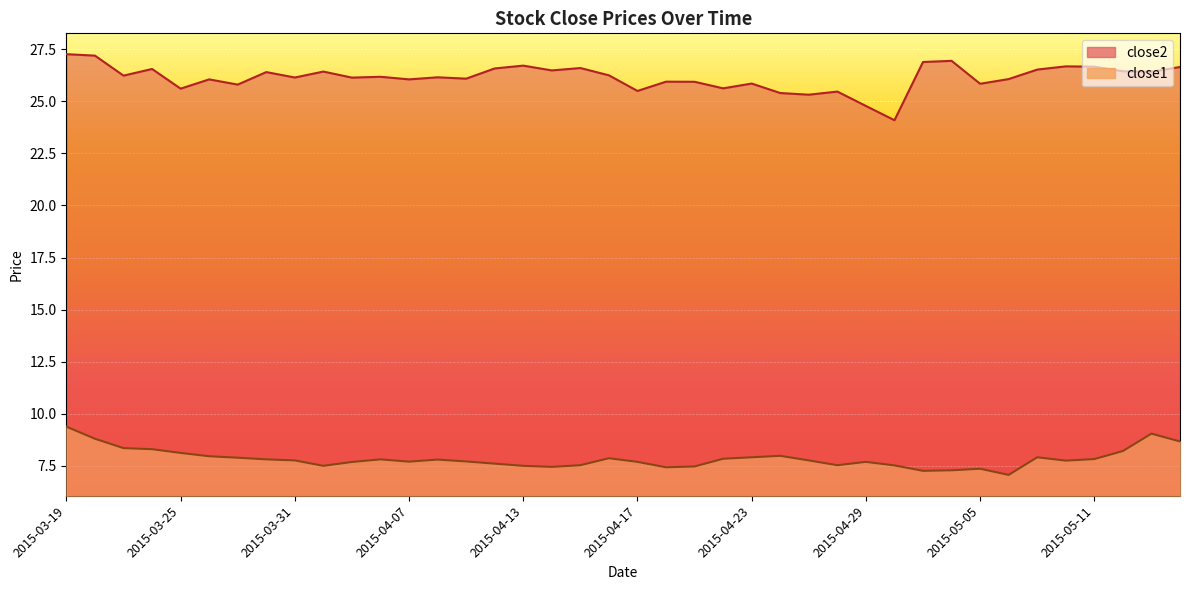

How many lines are shown in the chart?

2